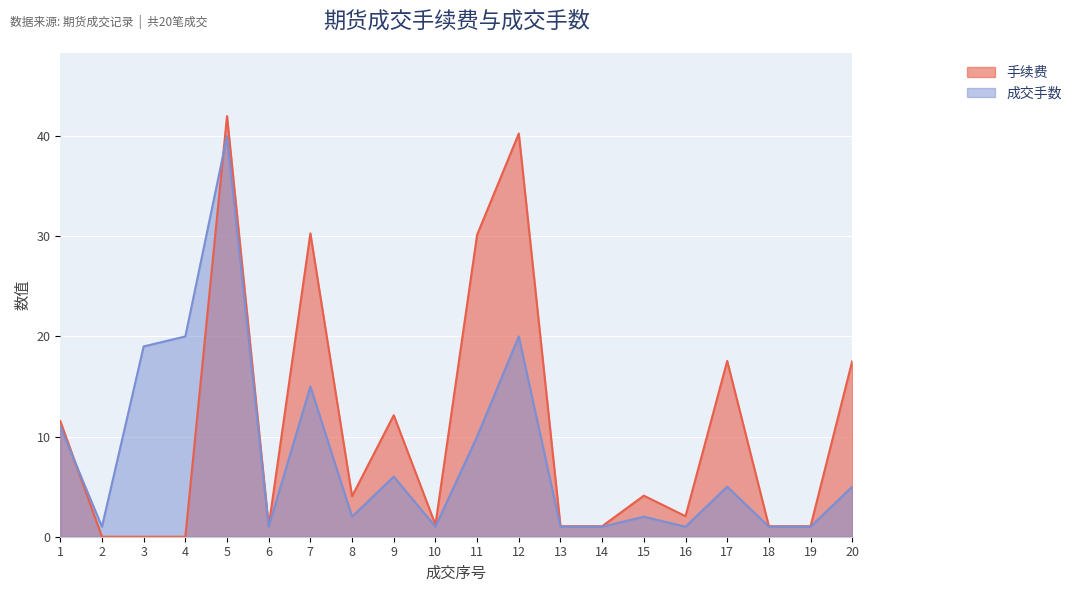

List the series in order of their peak value, lowest first.

成交手数, 手续费